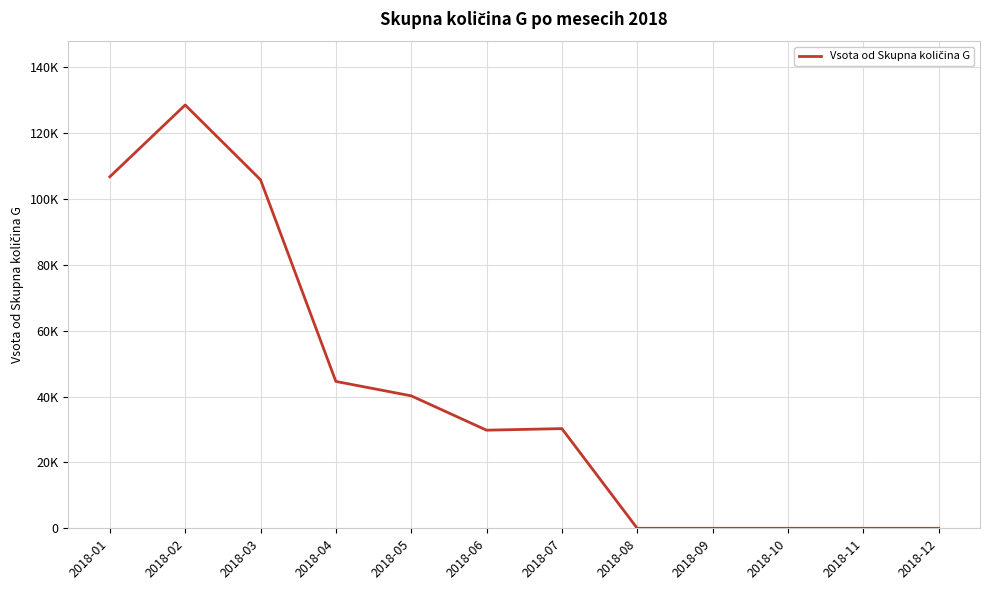

Is it true that the value at 2018-01 is 70360.4?

False